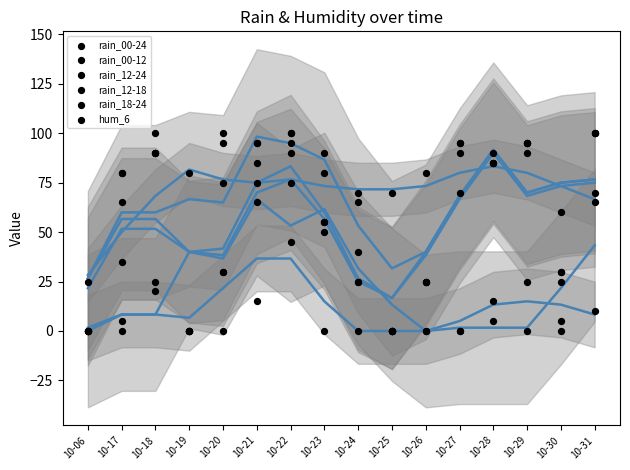

What is the total value across all series at 10-31?

445